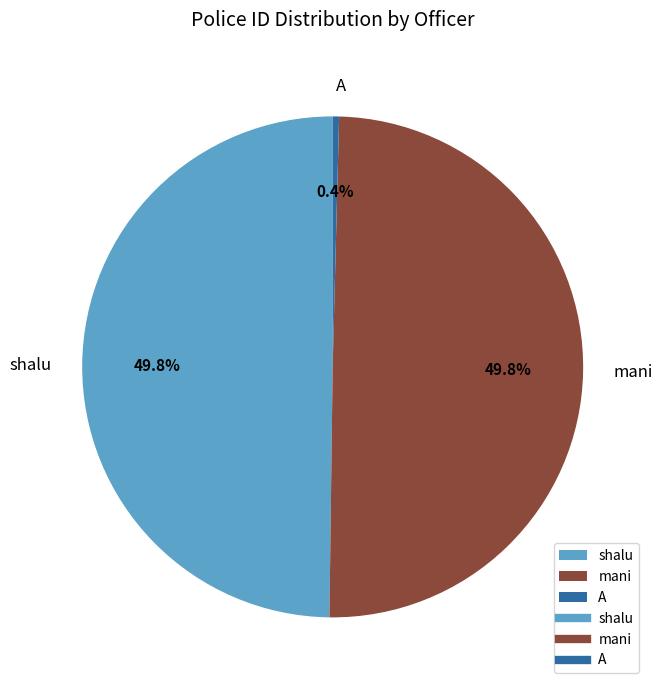

Count the number of slices in the pie.

3